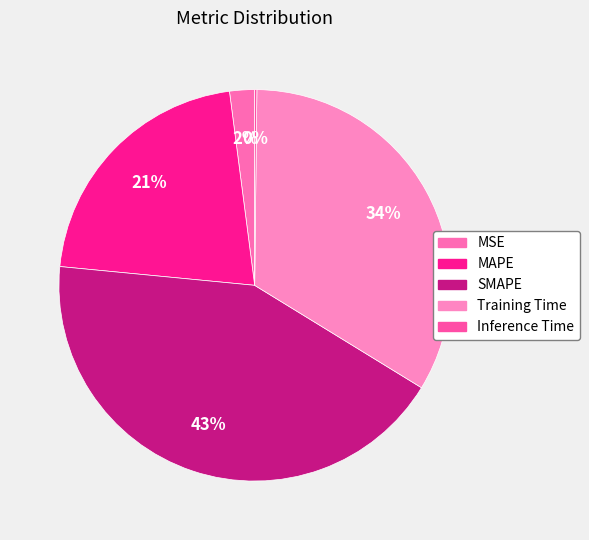

To the nearest percent, what portion does MSE represent?

2%